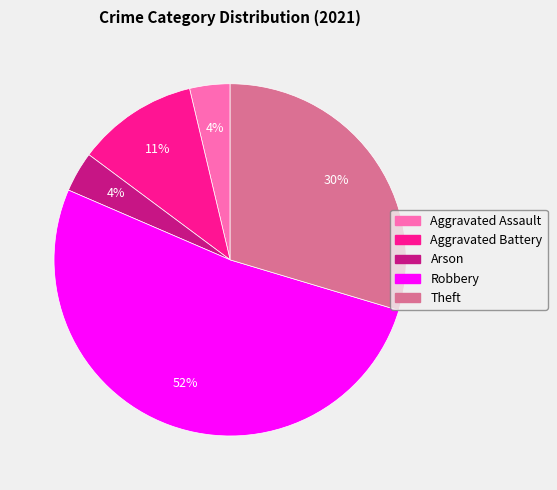

To the nearest percent, what is the difference between the Aggravated Battery and Arson slice percentages?

7%